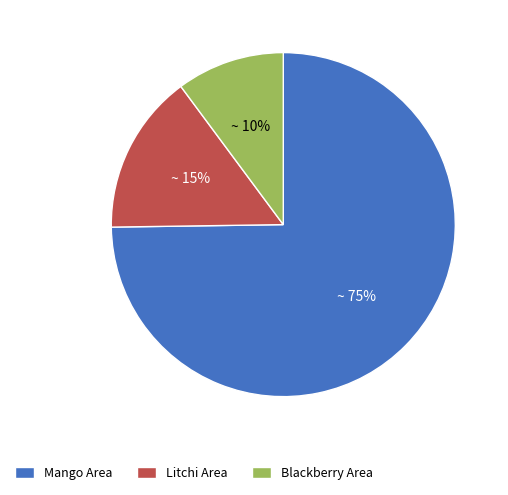

To the nearest percent, what is the average slice percentage?

33%